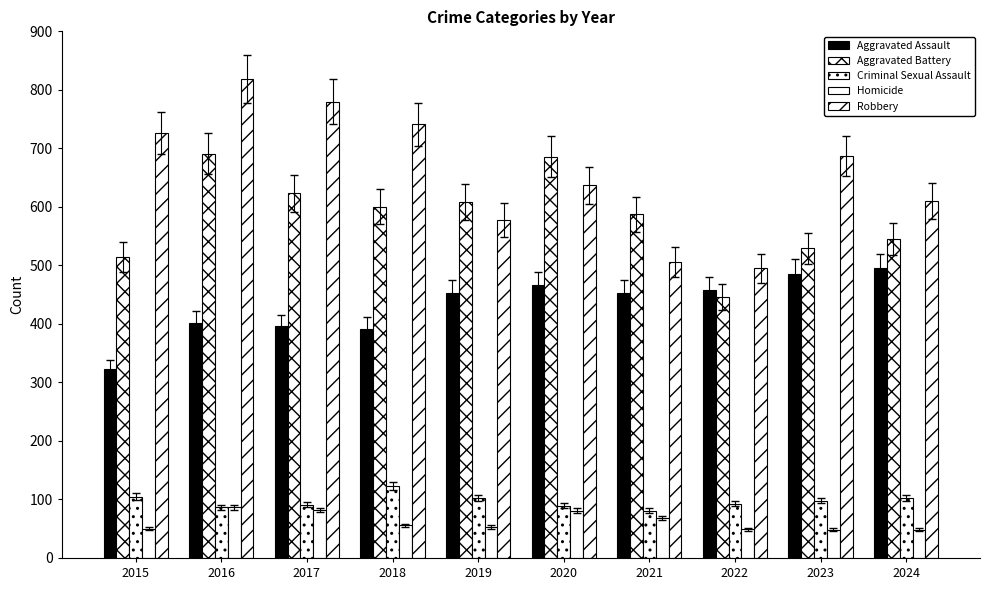

At which category is the sum across all series the highest?

2016